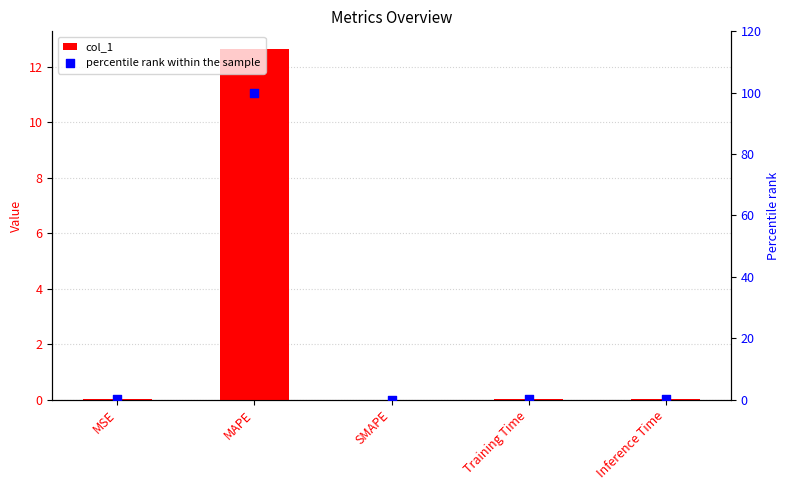

At how many categories does at least one series exceed 0?

4